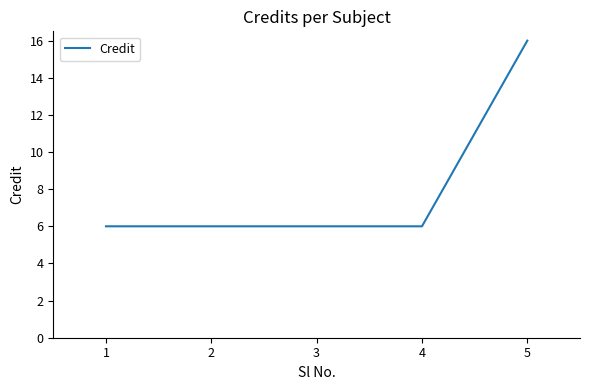

Reading left to right, list all the values displayed in this chart.

6	6	6	6	16